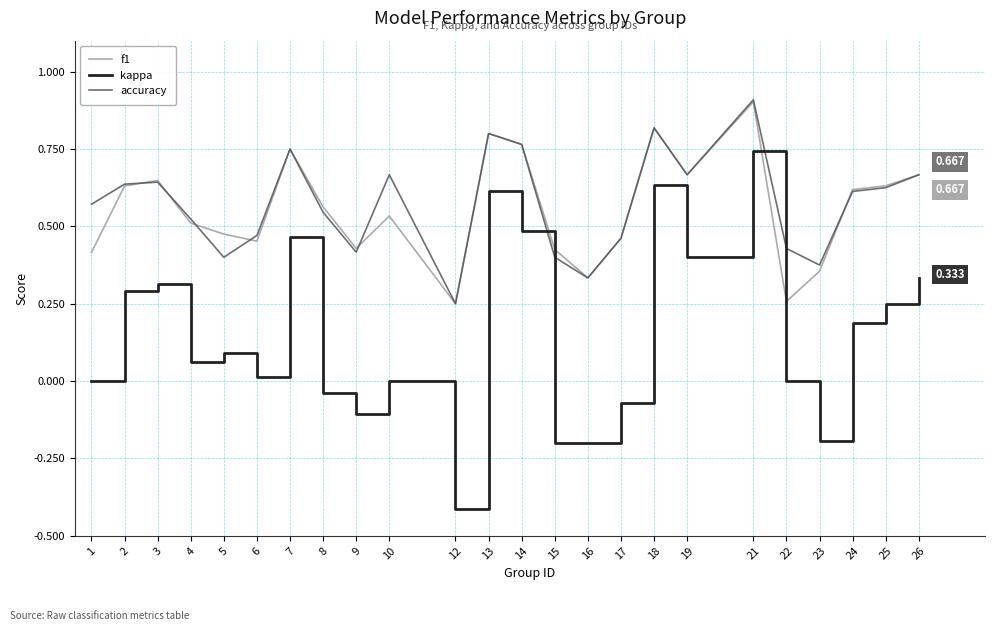

True or false: accuracy and kappa cross at least once.

False